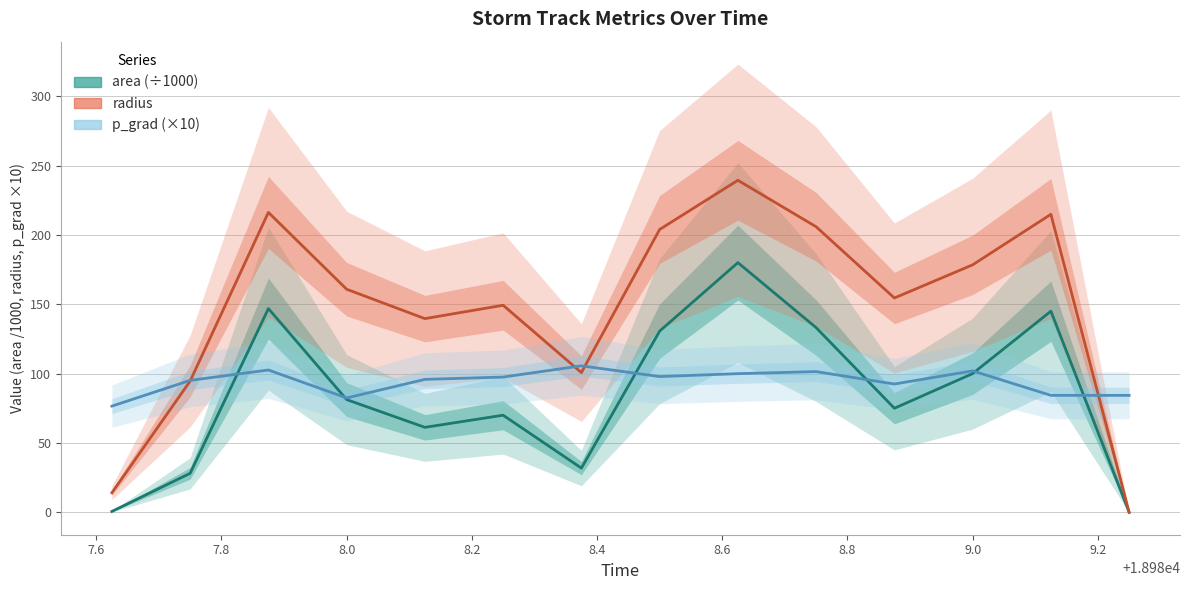

List the labels in order of p_grad value, largest first.

18988.375, 18987.875, 18989.0, 18988.75, 18988.625, 18988.5, 18988.25, 18988.125, 18987.75, 18988.875, 18989.125, 18989.25, 18988.0, 18987.625